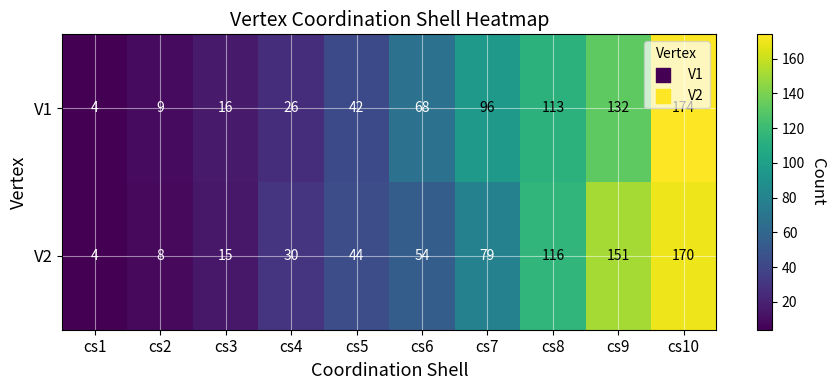

Which category has the lowest value in the V2 series?

cs1